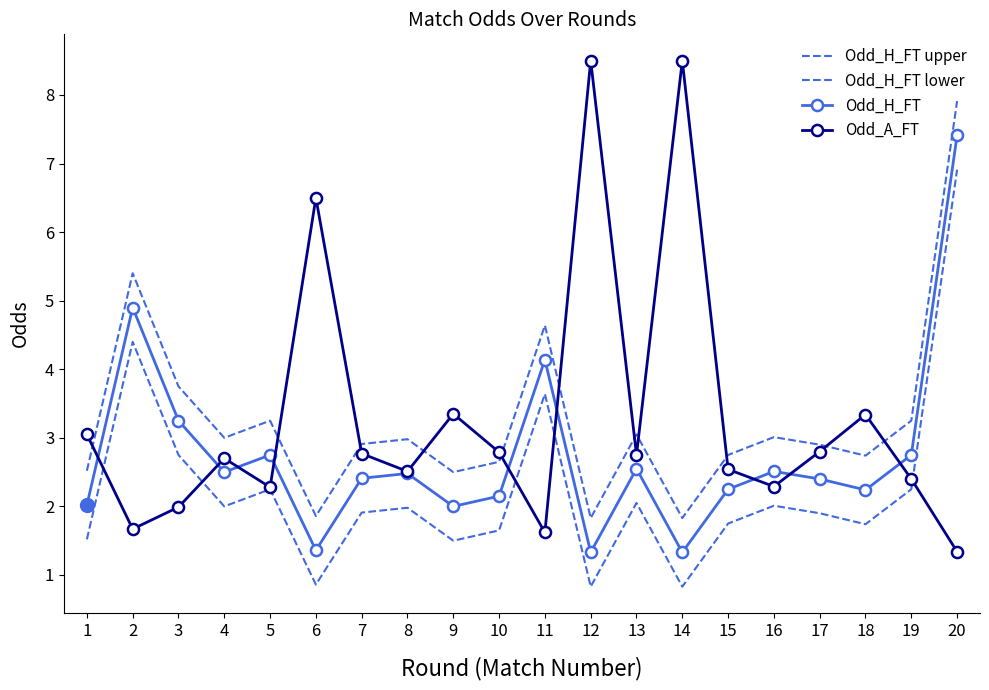

What is the sum of the Odd_A_FT values at 1 and 15?

5.6